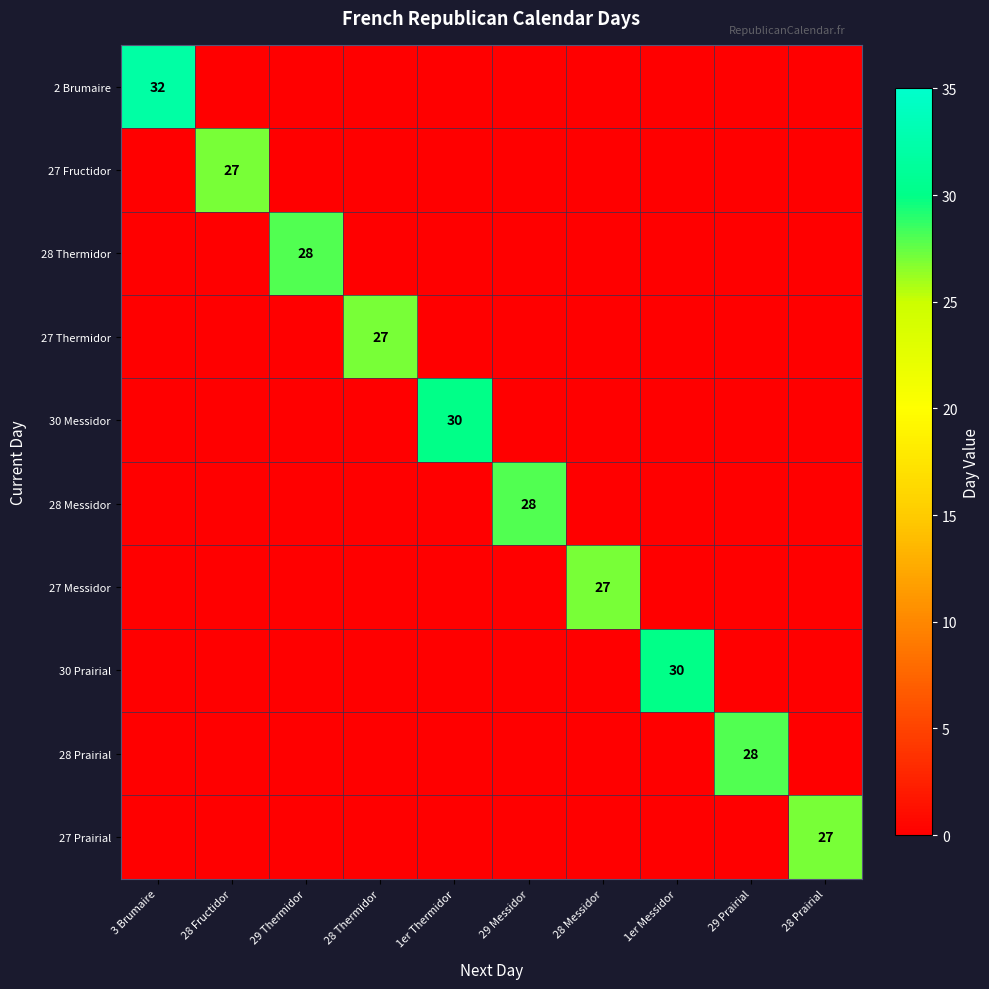

True or false: 28 Prairial has a value of 28 at 29 Prairial.

True